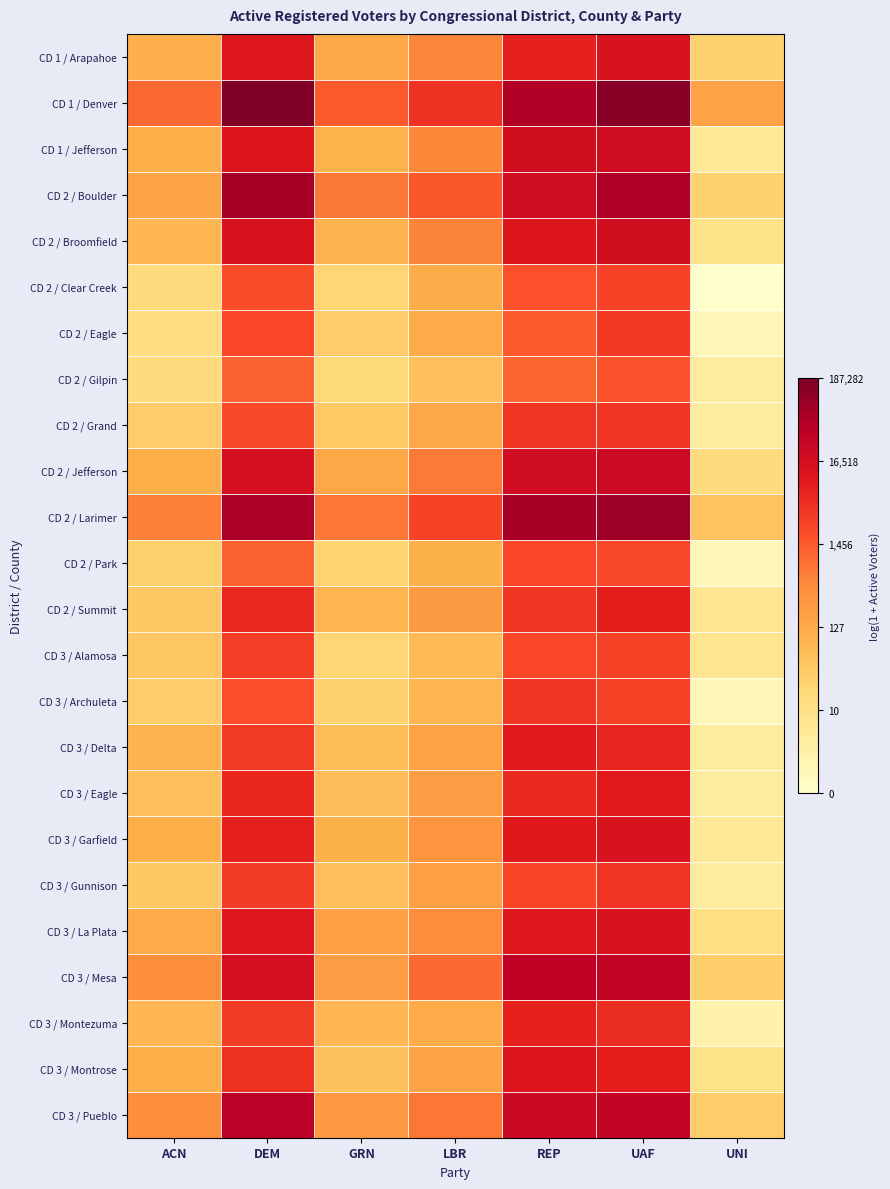

What is the spread (max minus min) of values at DEM?

5.1